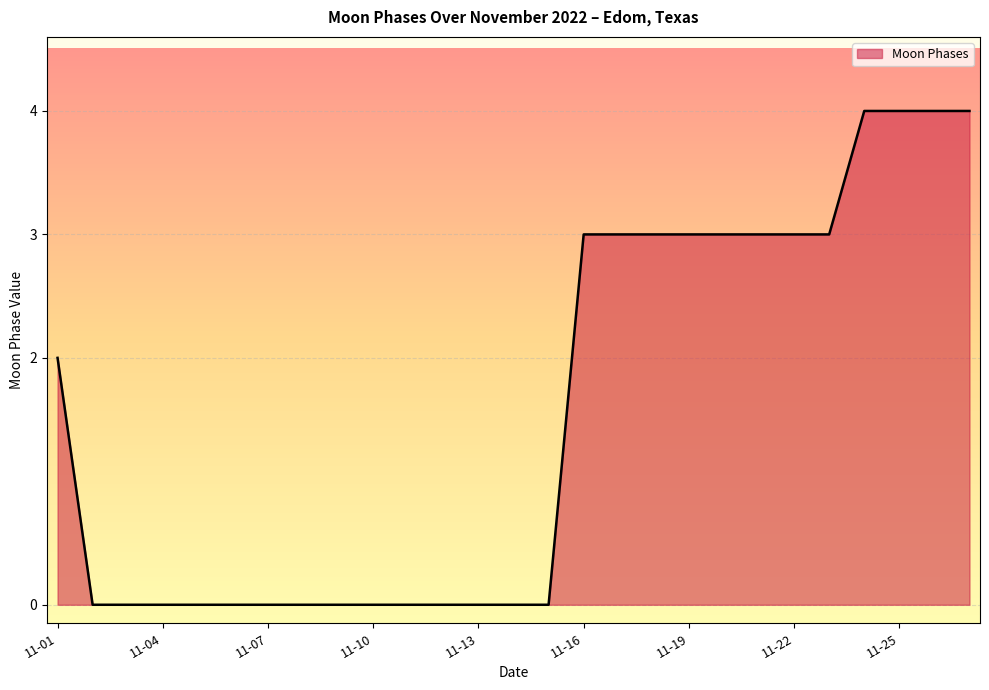

What is the greatest value displayed?

4